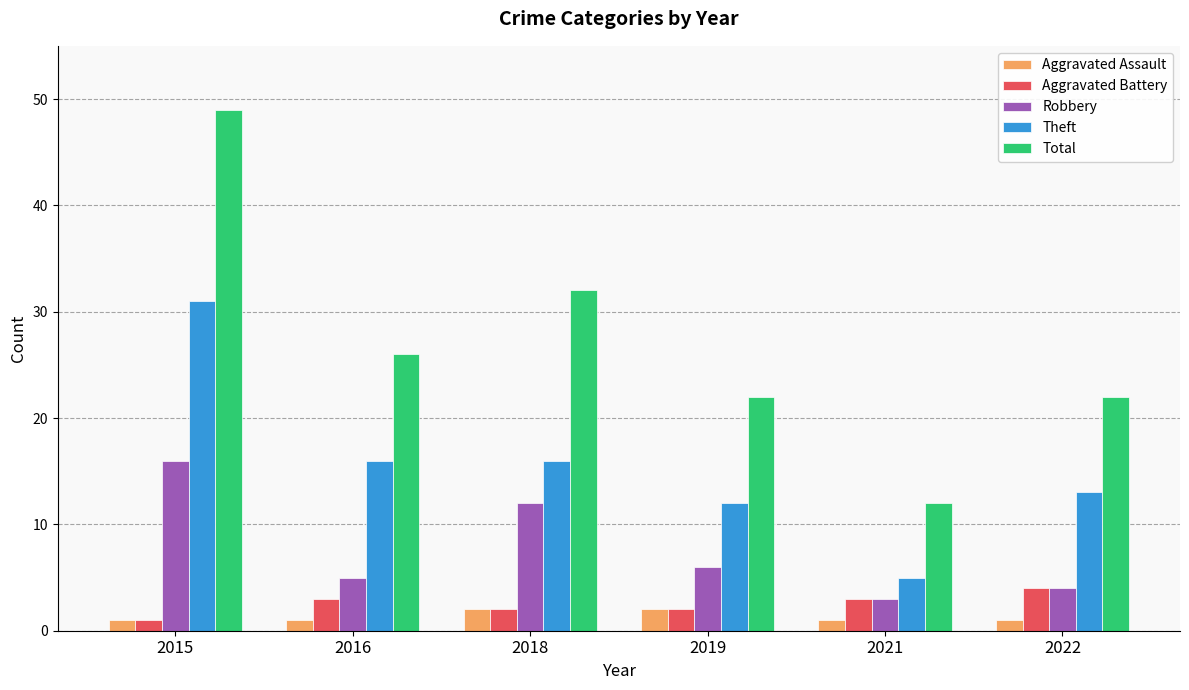

Reading left to right, list all the values displayed in this chart.

Aggravated Assault: 1	1	2	2	1	1
Aggravated Battery: 1	3	2	2	3	4
Robbery: 16	5	12	6	3	4
Theft: 31	16	16	12	5	13
Total: 49	26	32	22	12	22